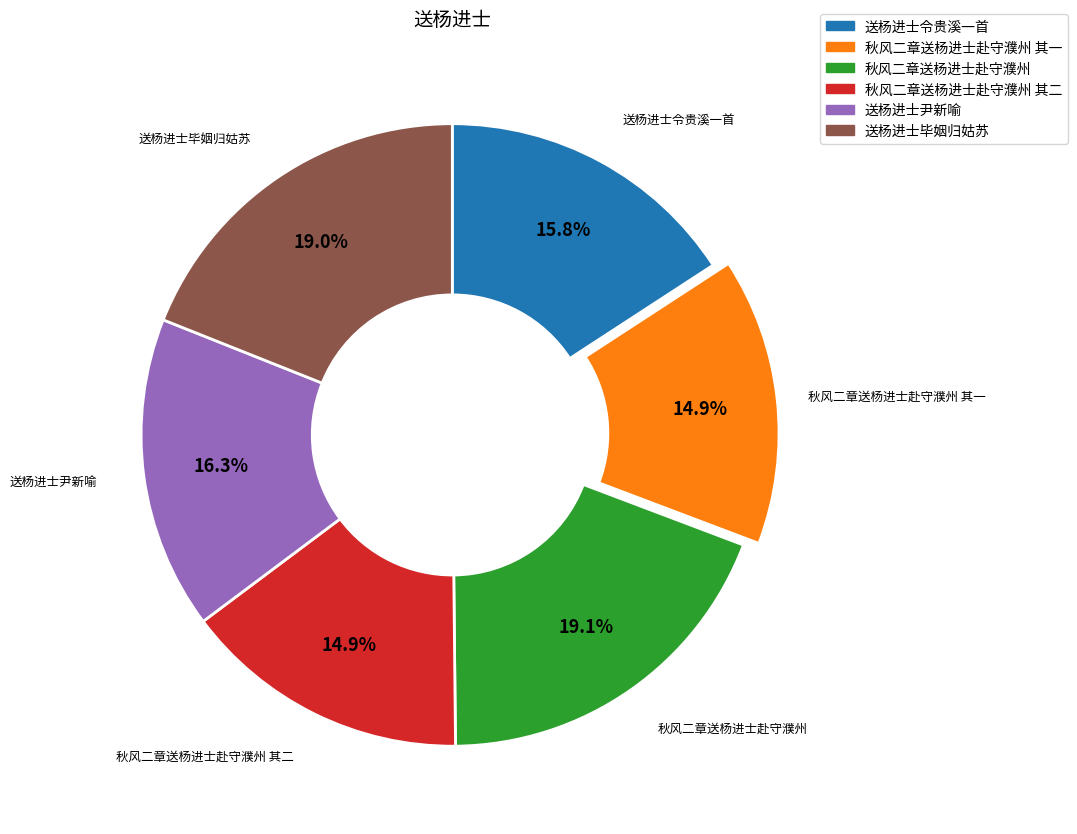

Does any single category account for the majority?

No